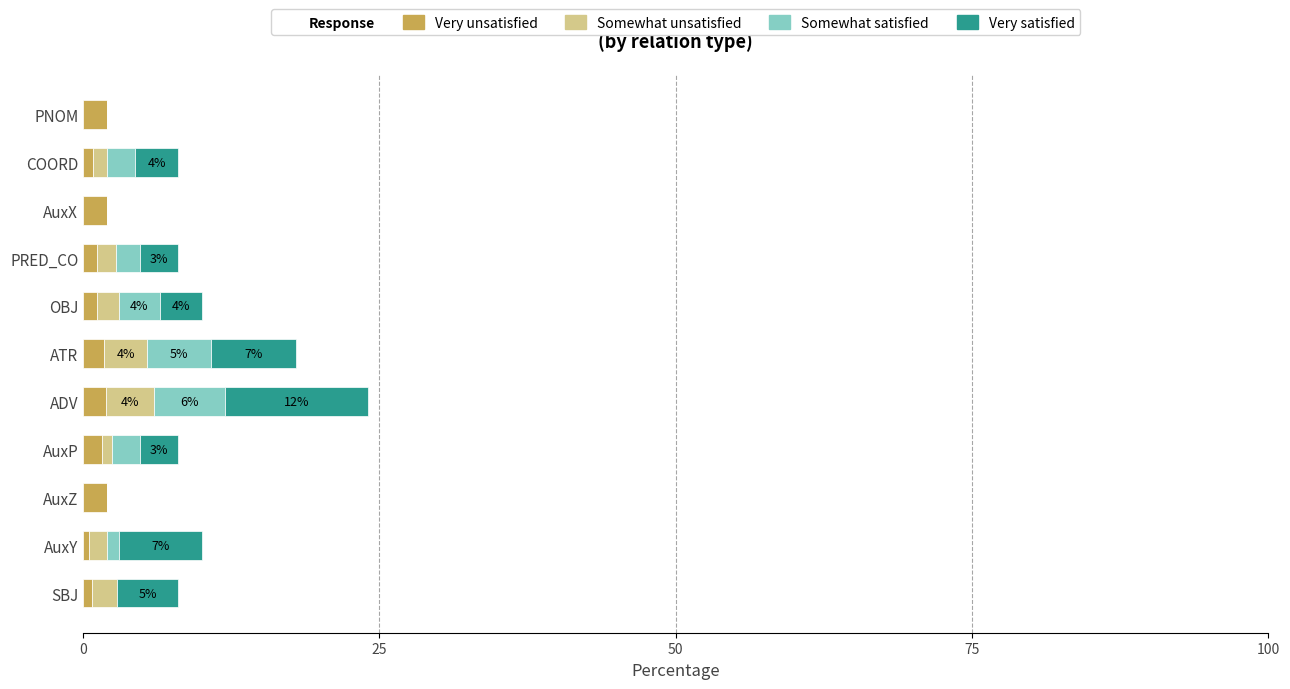

What is the total value across all series at AuxZ?

2.0